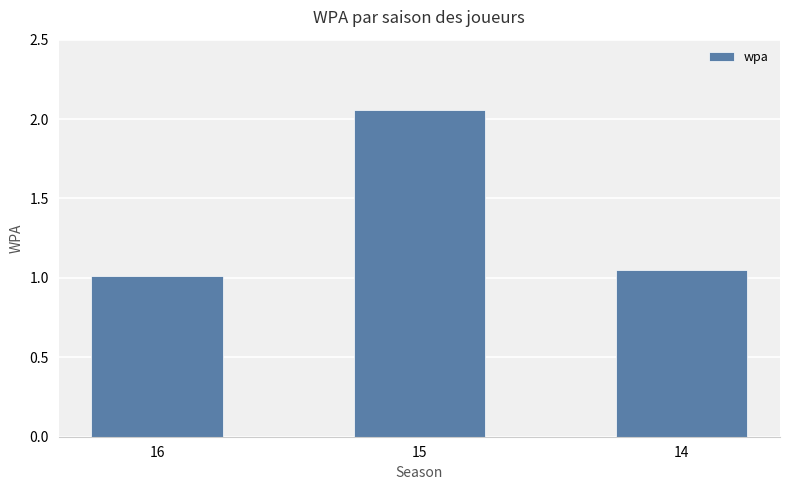

Count the number of data series in this chart.

1